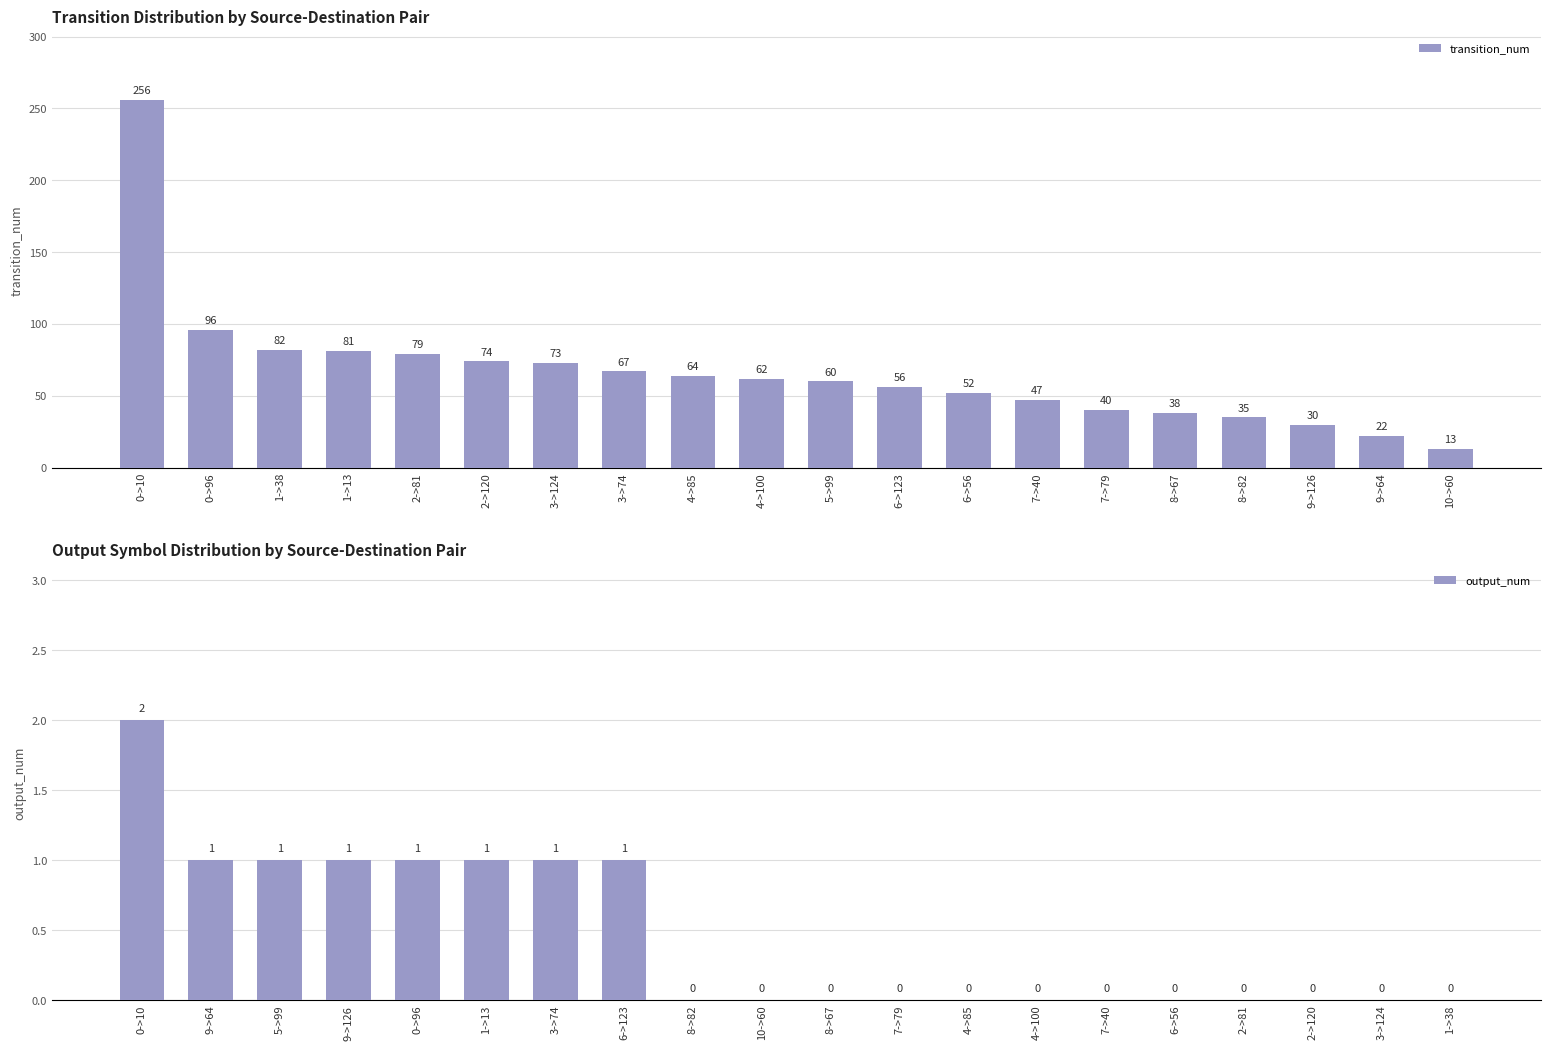

What is the label of the 1st bar from the left?

0->10